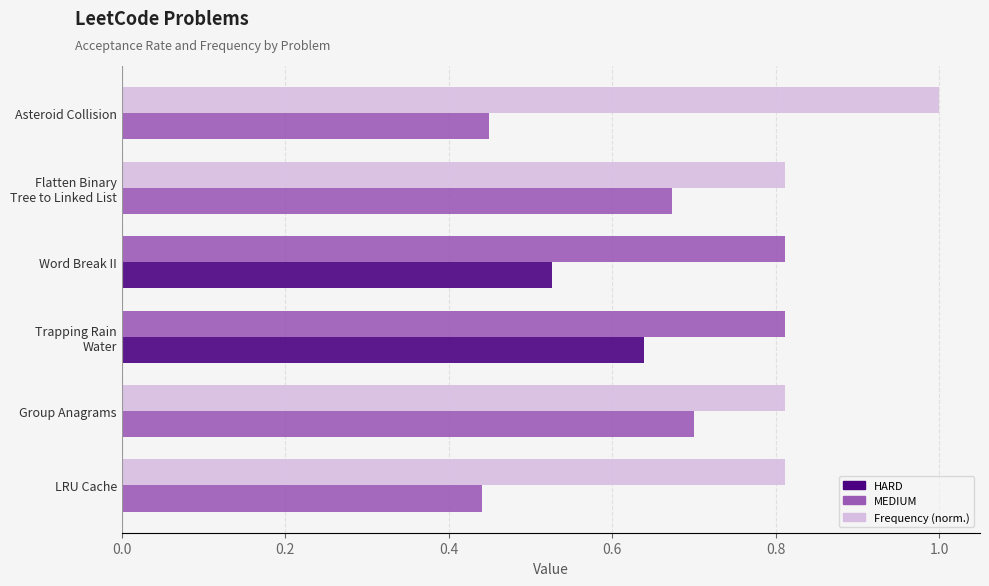

What position from the right is LRU Cache?

1